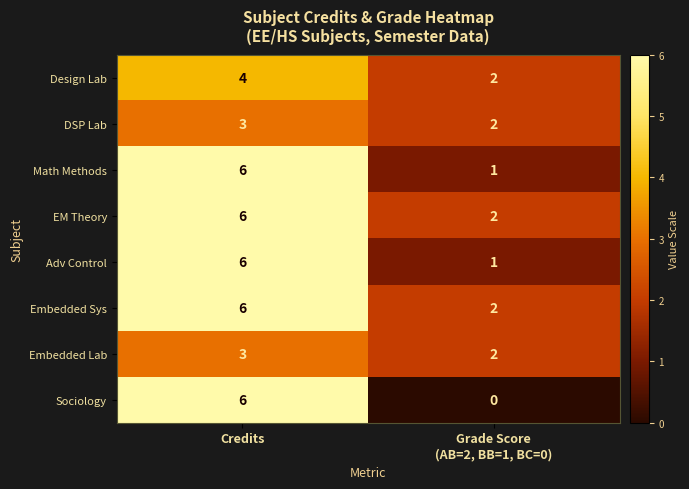

What is the spread (max minus min) of values at Credits?

3